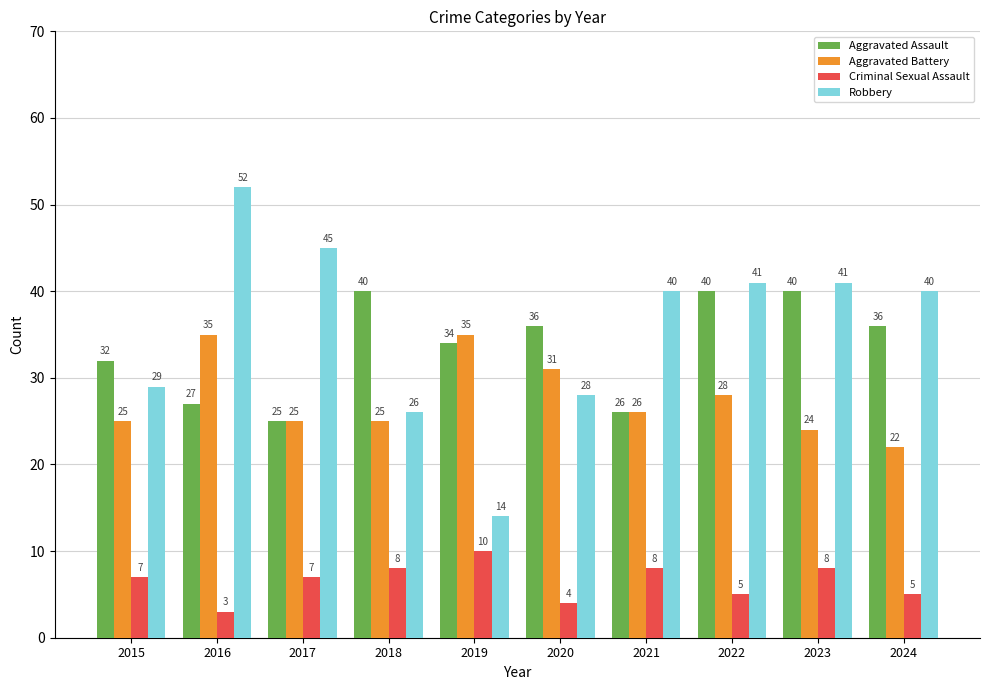

Reading right to left, transcribe all the data shown in this chart.

Aggravated Assault: 2024=36	2023=40	2022=40	2021=26	2020=36	2019=34	2018=40	2017=25	2016=27	2015=32
Aggravated Battery: 2024=22	2023=24	2022=28	2021=26	2020=31	2019=35	2018=25	2017=25	2016=35	2015=25
Criminal Sexual Assault: 2024=5	2023=8	2022=5	2021=8	2020=4	2019=10	2018=8	2017=7	2016=3	2015=7
Robbery: 2024=40	2023=41	2022=41	2021=40	2020=28	2019=14	2018=26	2017=45	2016=52	2015=29